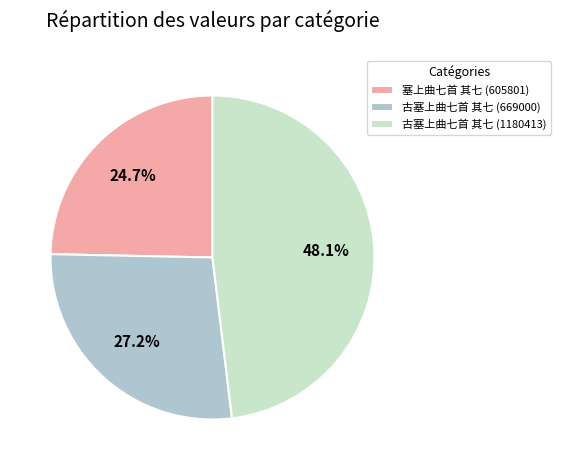

To the nearest percent, what portion does 古塞上曲七首 其七 (669000) represent?

27%